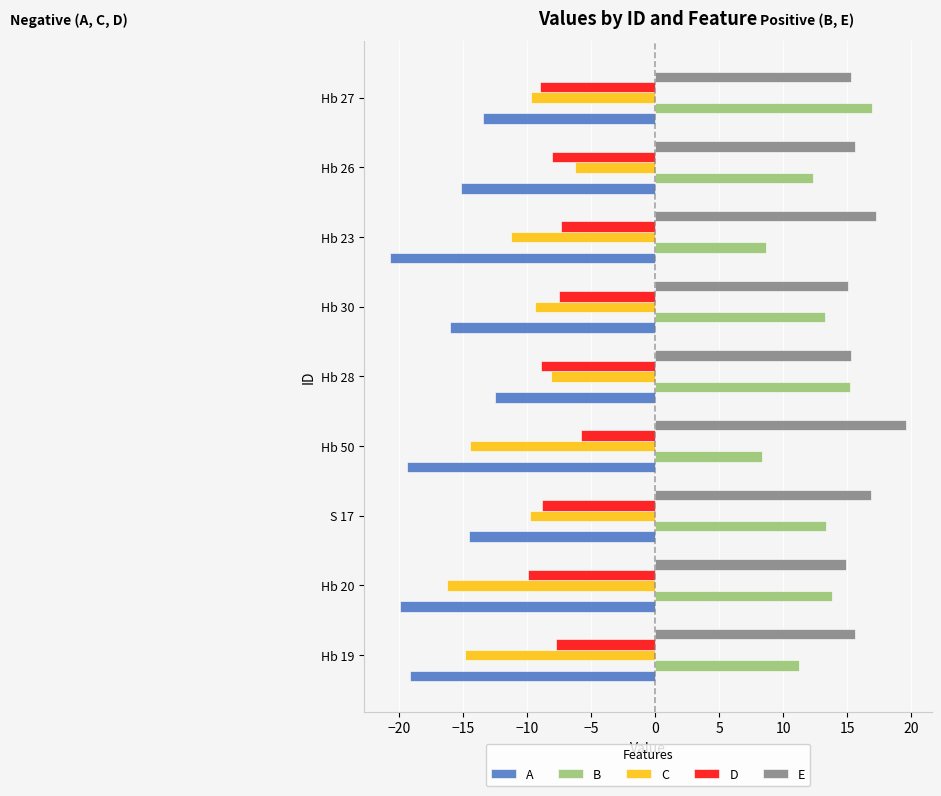

True or false: A has a value of -20.7 at Hb 23.

True